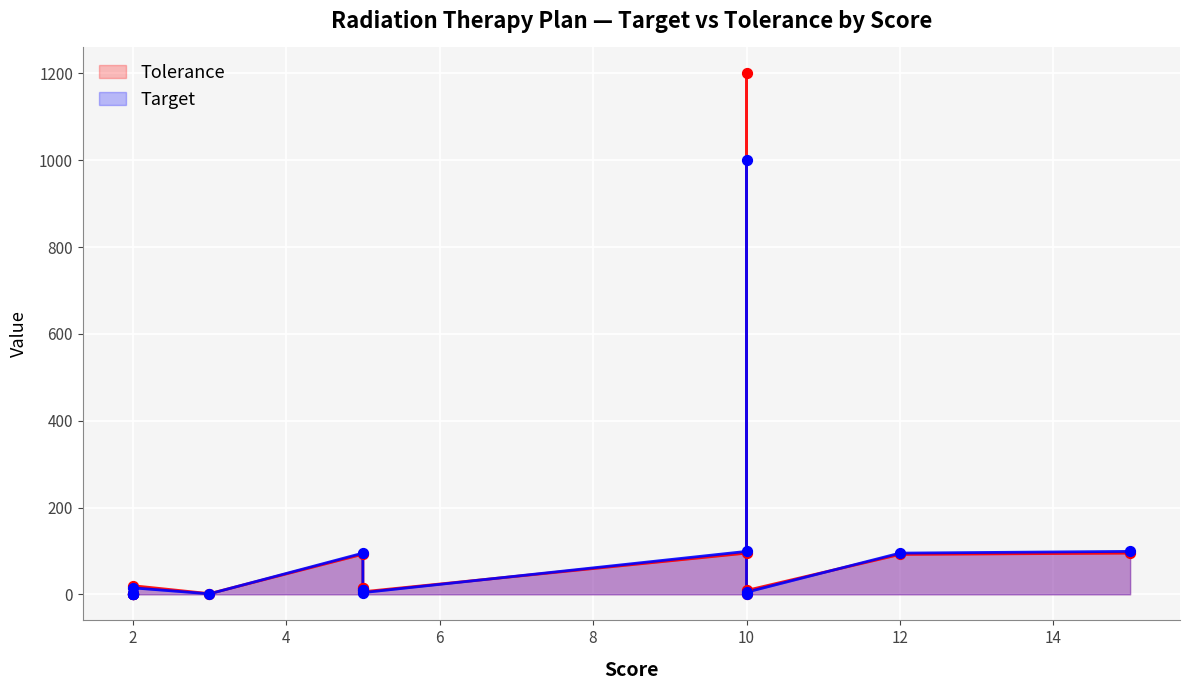

Which series contains the highest Y value?

Tolerance